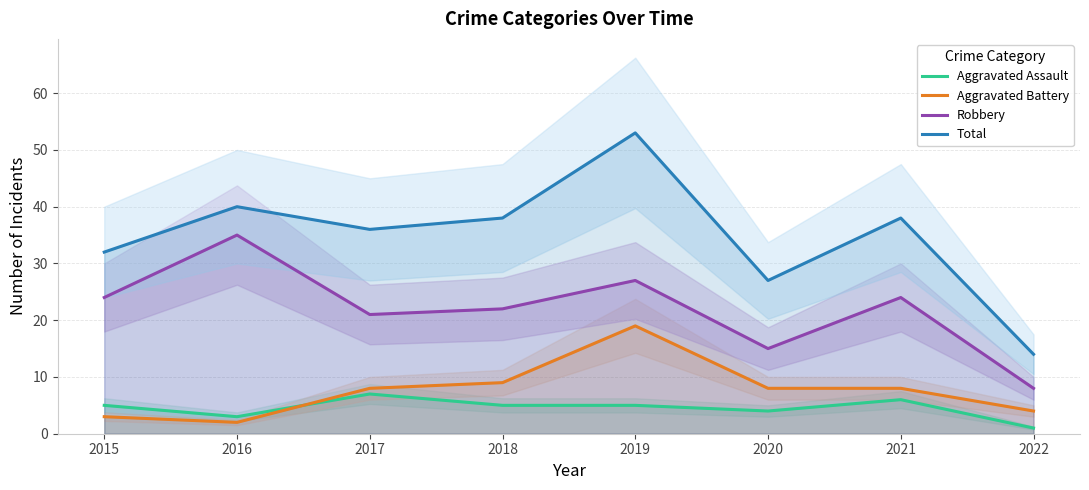

What is the sum of the Aggravated Assault values at 2020 and 2017?

11